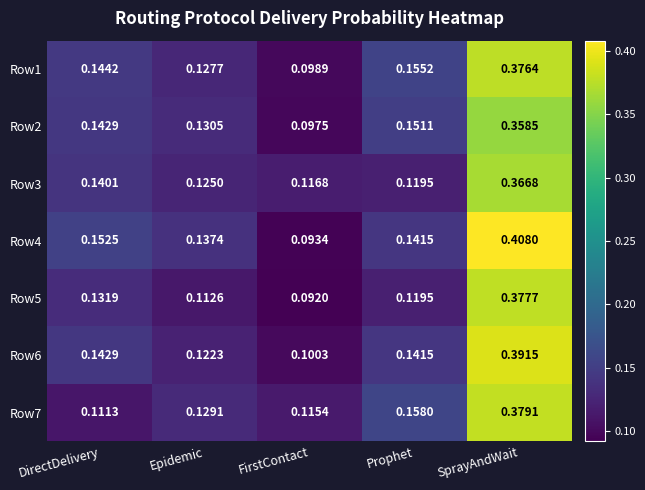

At which category is the sum across all series the highest?

SprayAndWait